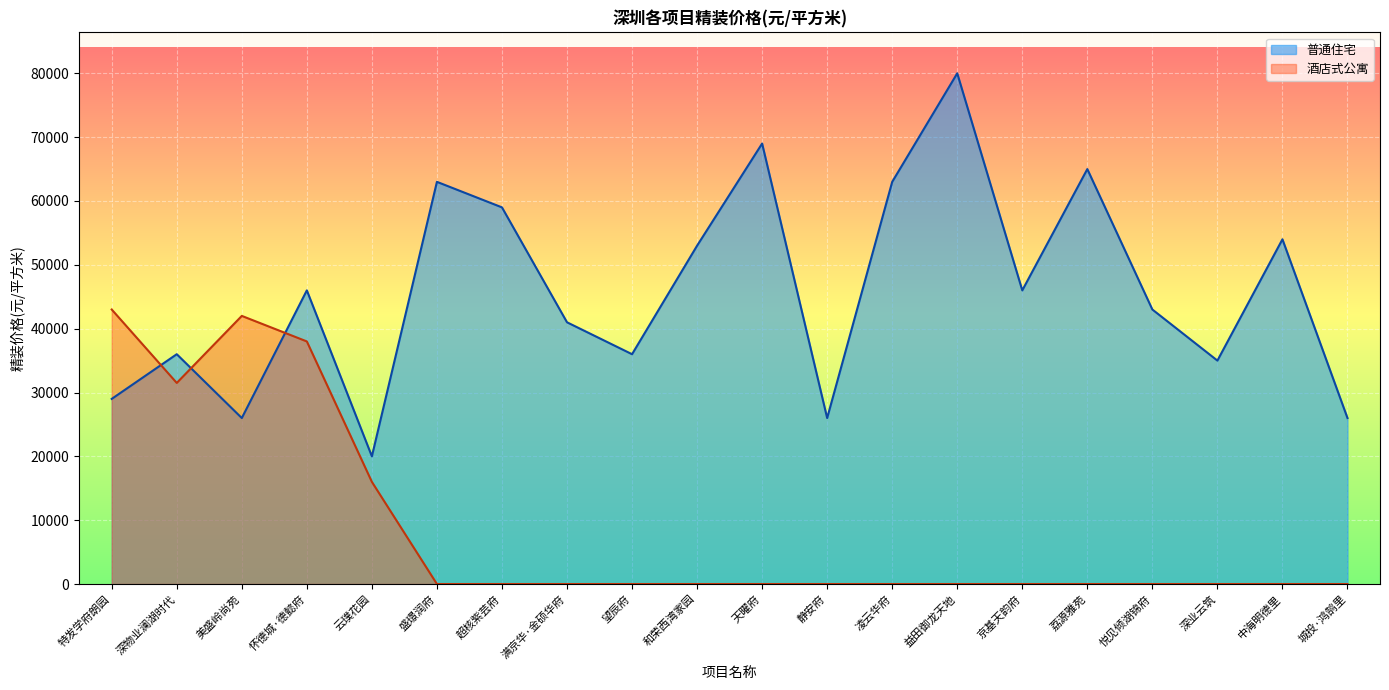

The value of 普通住宅 at 望辰府 is 13879. True or false?

False